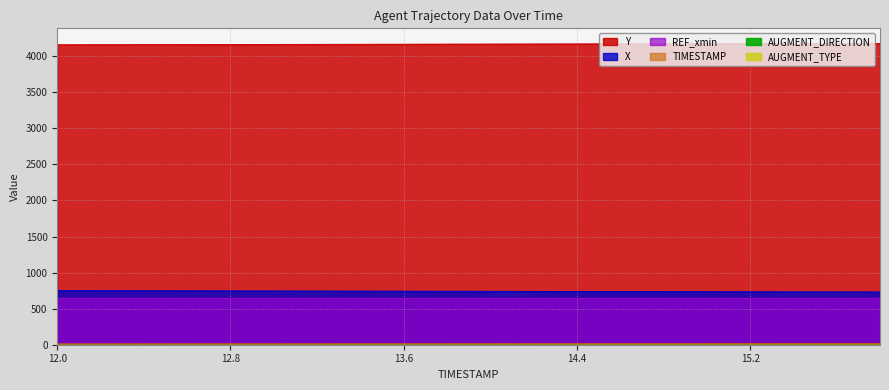

What is the value of the TIMESTAMP point at the 18th from the left?

15.4